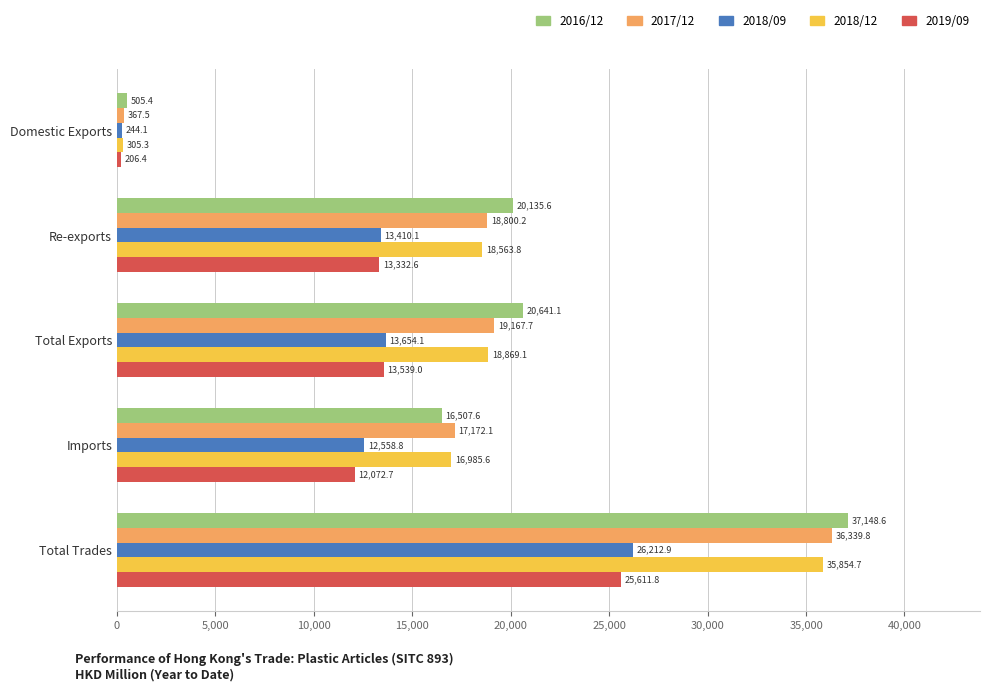

What is the maximum value for 2018/12?

35854.7